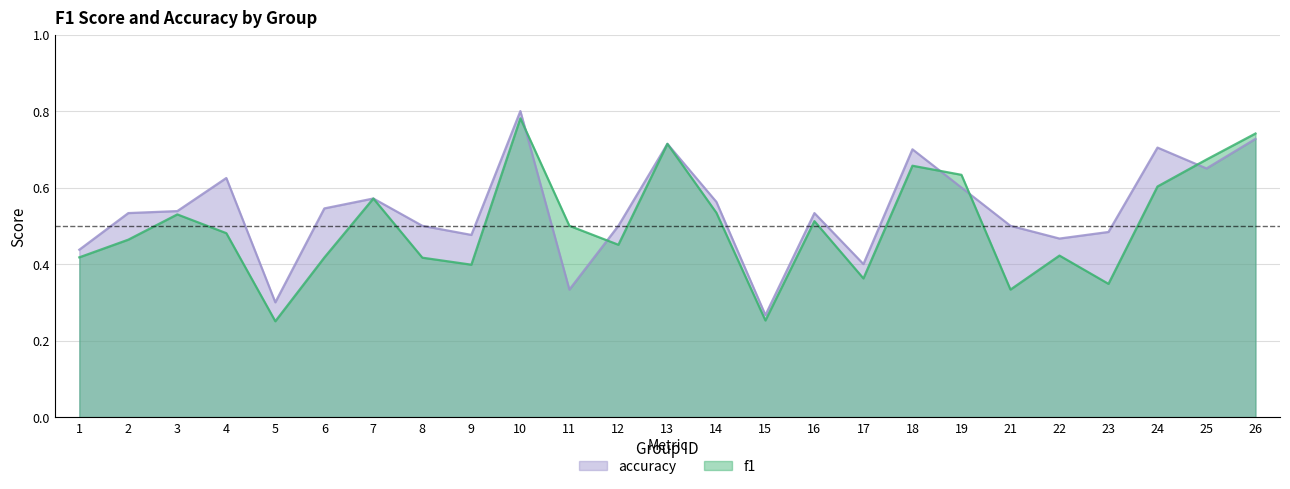

At which category does the chart reach its peak across all series?

10